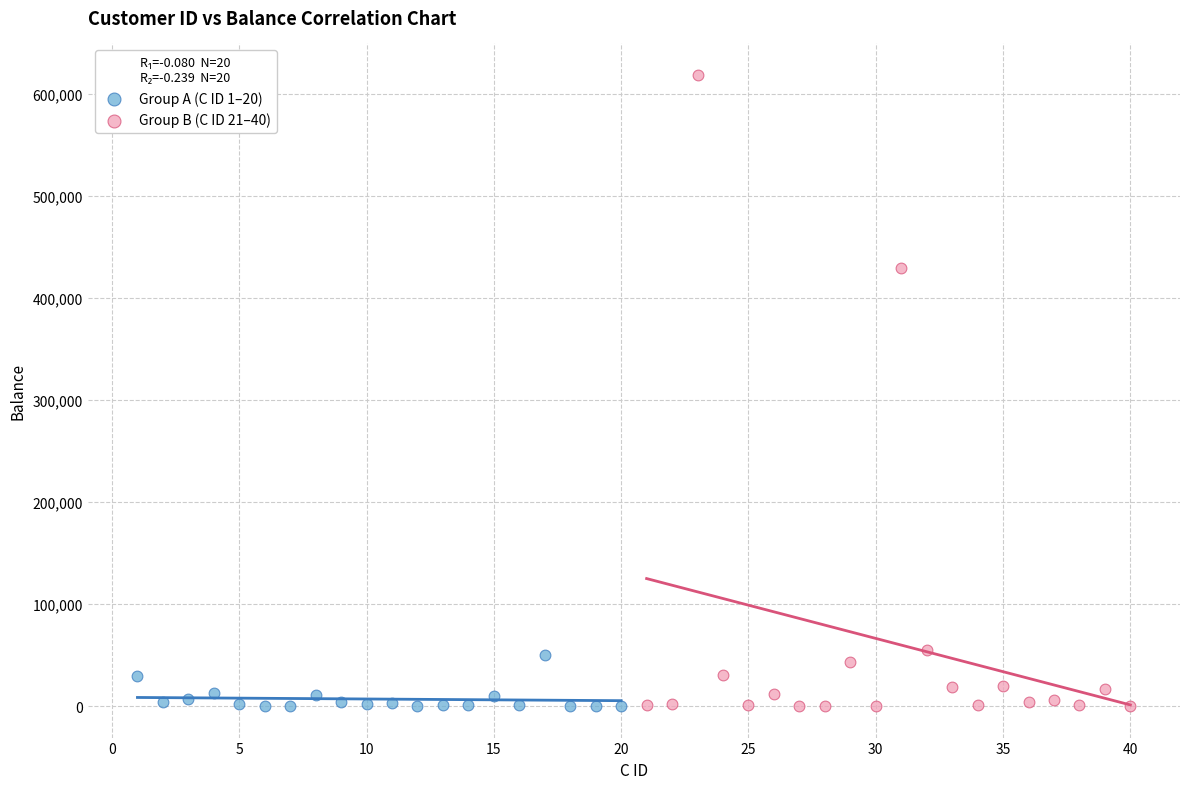

What are all the series names shown in the legend?

Group A (C ID 1–20), Group B (C ID 21–40)